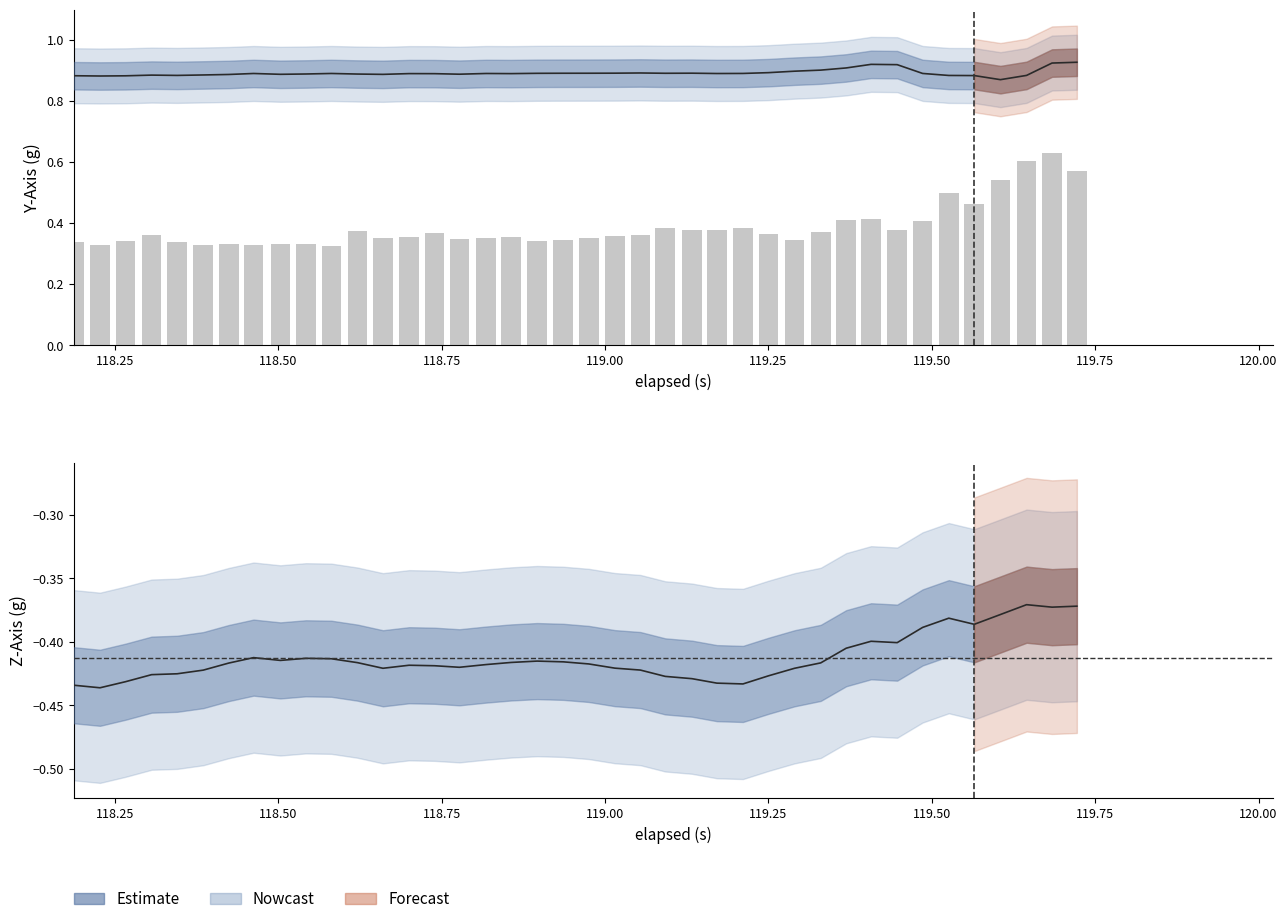

True or false: Z-Axis (g) has a value of -0.6 at 118.25.

False